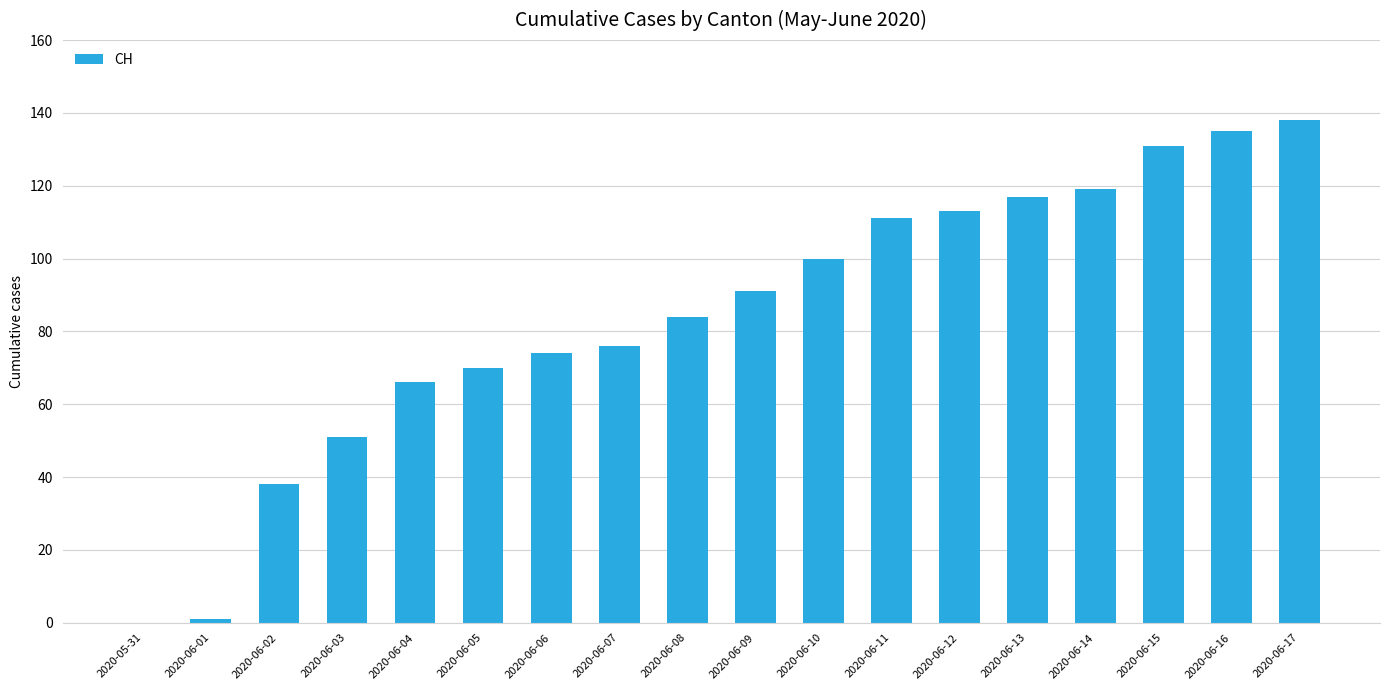

Which has a higher value, 2020-06-12 or 2020-06-02?

2020-06-12